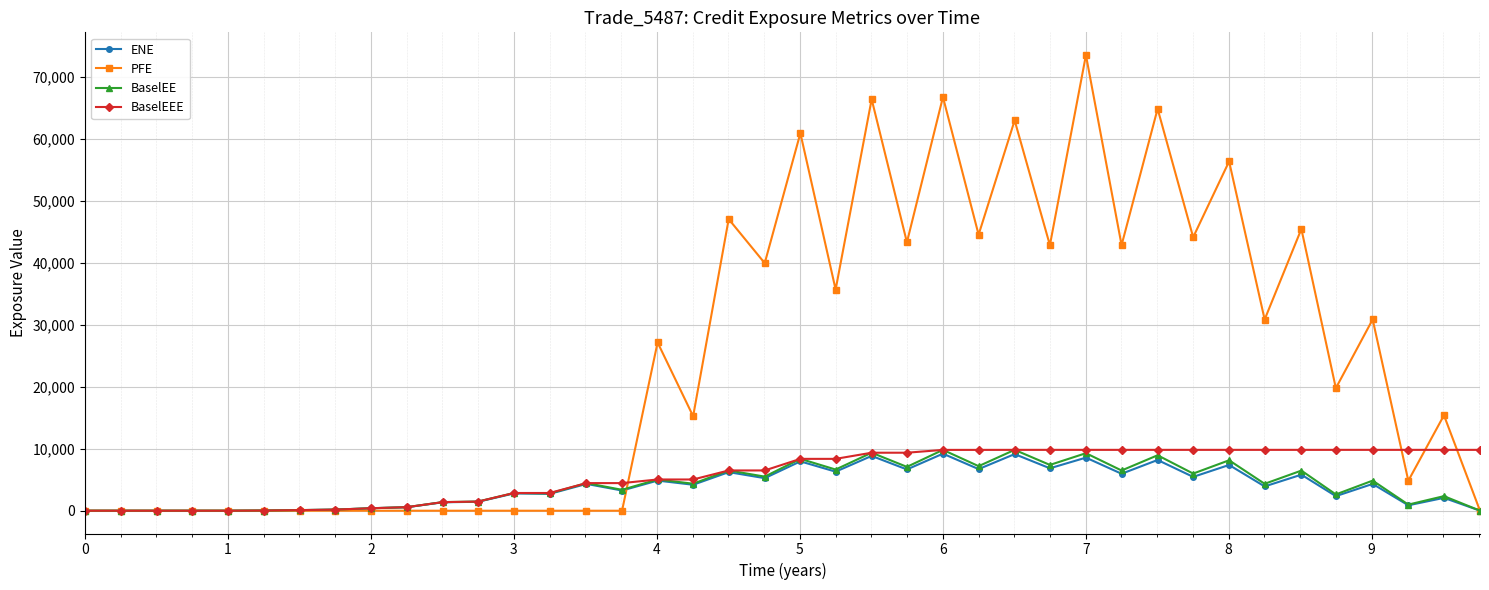

Which series has the largest total across all categories?

PFE